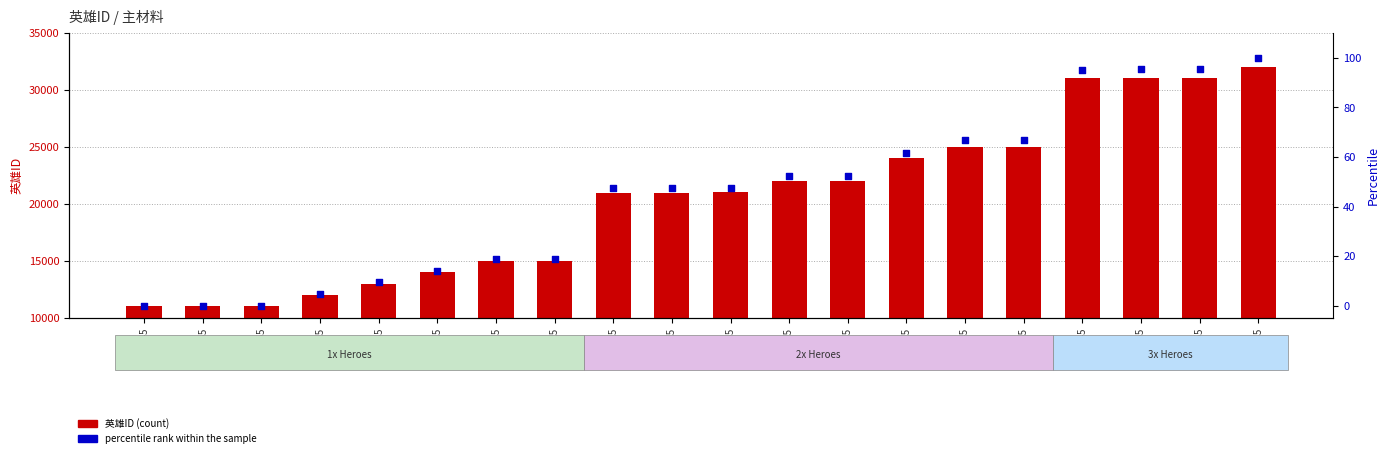

Which series has the largest Y range (max minus min)?

英雄ID